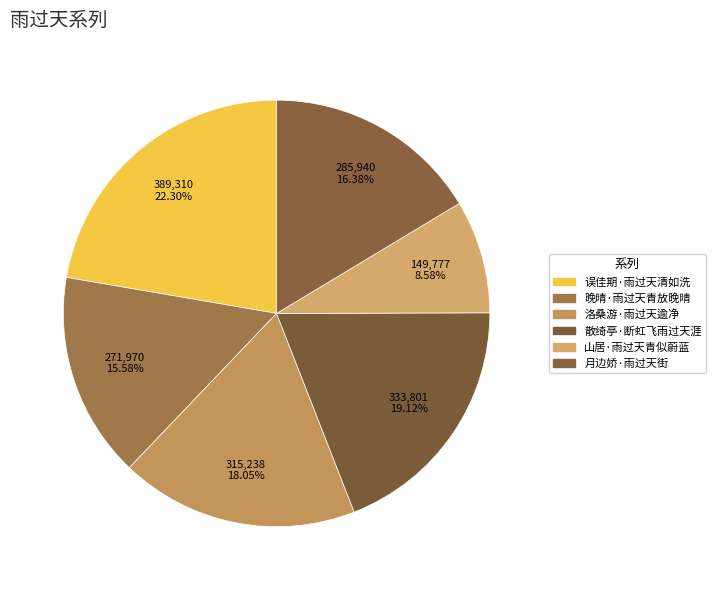

How many segments does this pie chart have?

6